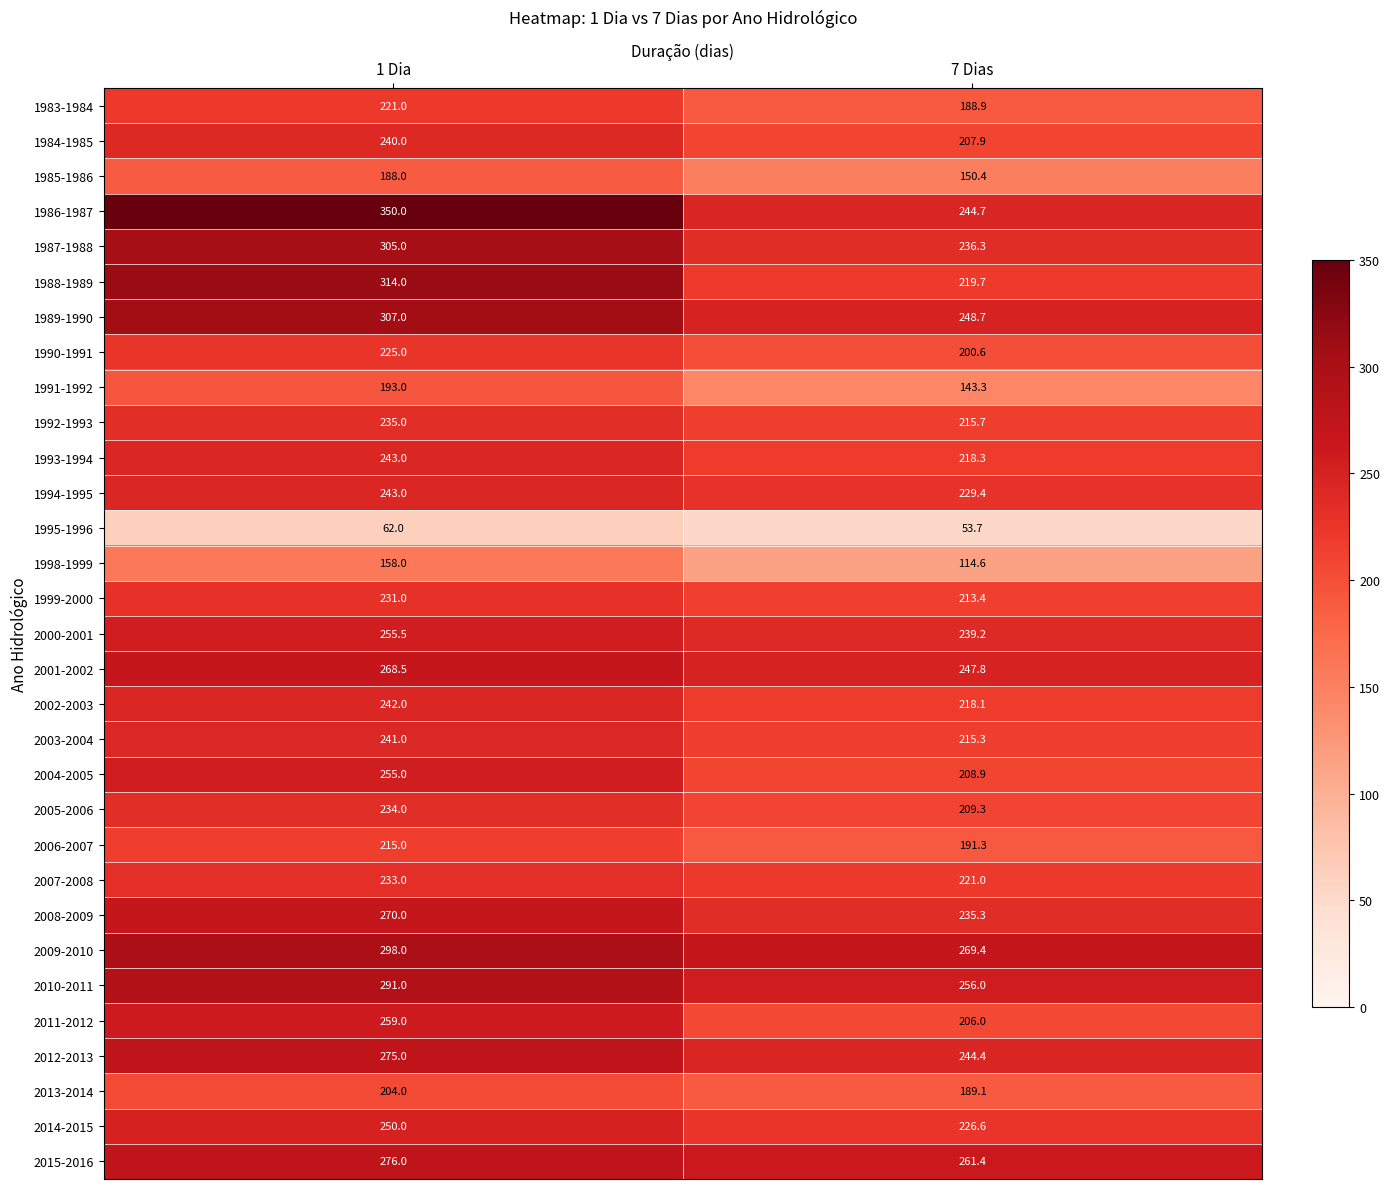

At how many categories does at least one series exceed 234?

2